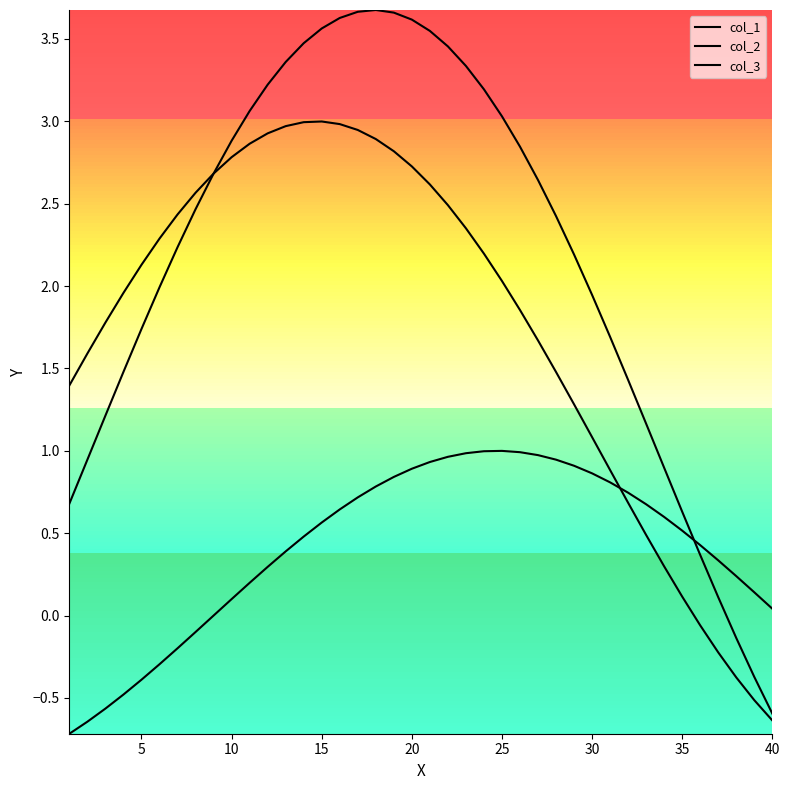

List the series in order of their overall mean, lowest first.

col_1, col_2, col_3